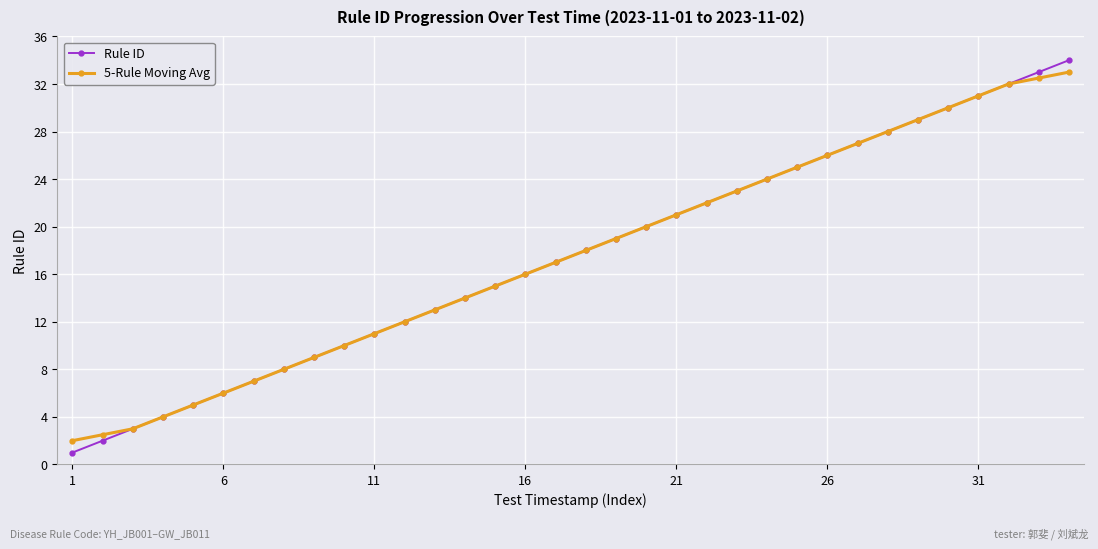

Which series has the widest spread of values?

Rule ID